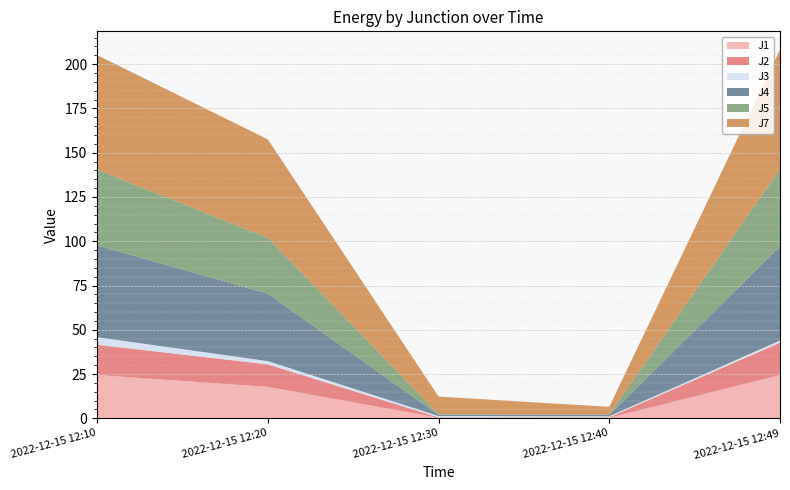

Reading left to right, extract all data points from this chart.

J1: 24.5	17.8	0.4	0.4	24.4
J2: 17.1	12.7	0.2	0.2	18.3
J3: 4.3	1.9	0.8	0.6	1.3
J4: 51.8	38.1	0.7	0.8	53.1
J5: 42.8	31.5	0.3	0.3	43.7
J7: 64.6	55.6	10.0	4.2	67.4